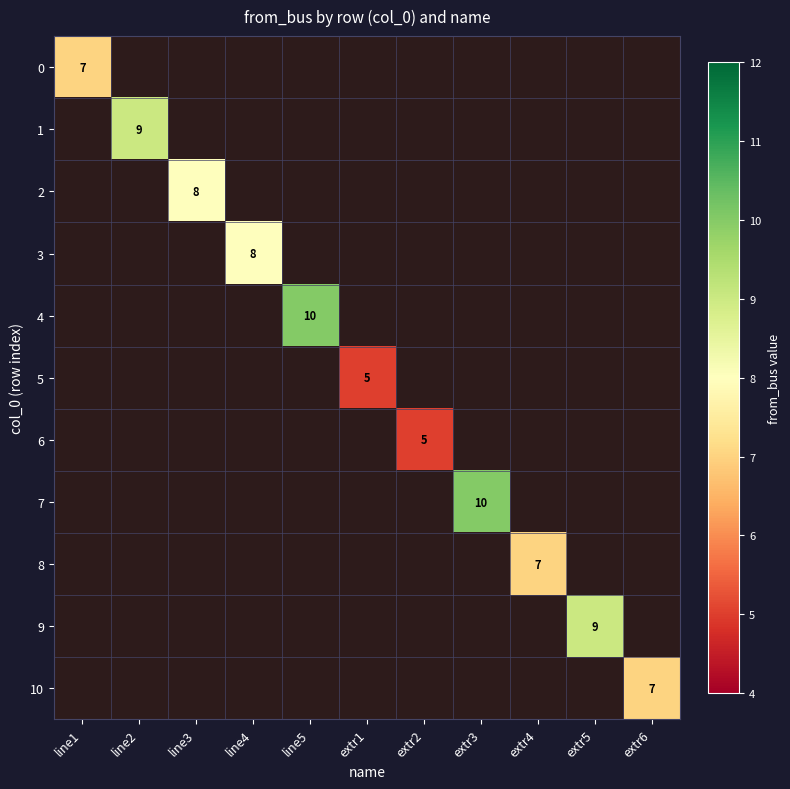

Between extr2 and line3, which is larger?

line3